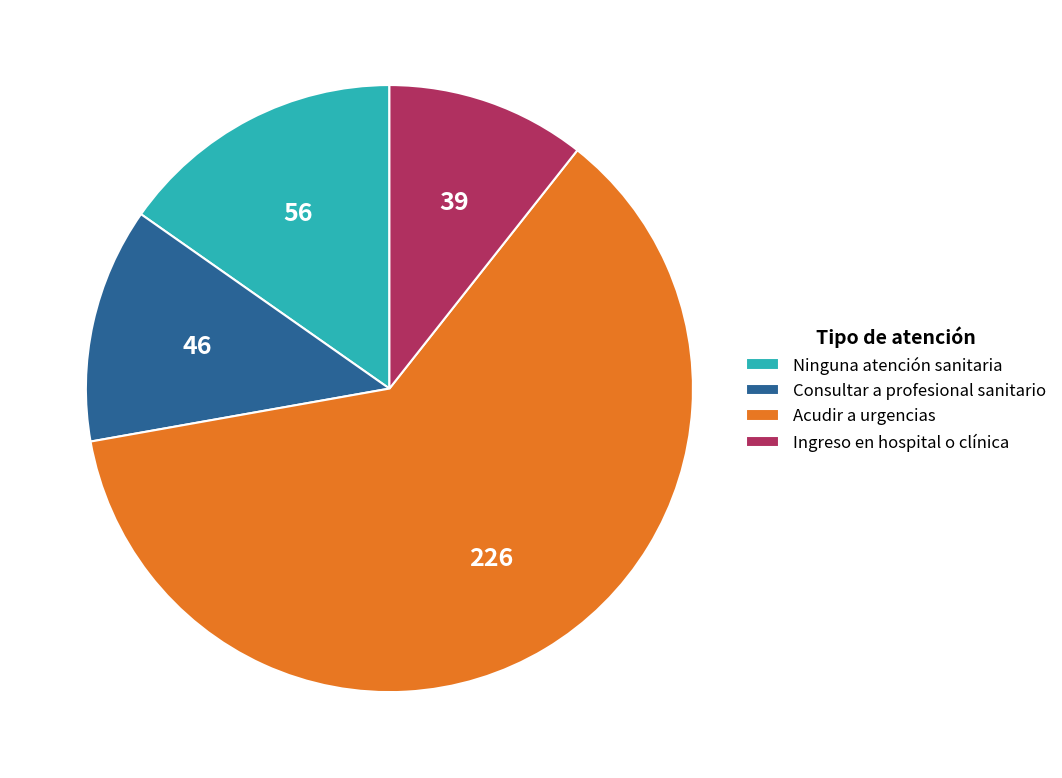

Is there a majority slice in this chart?

Yes